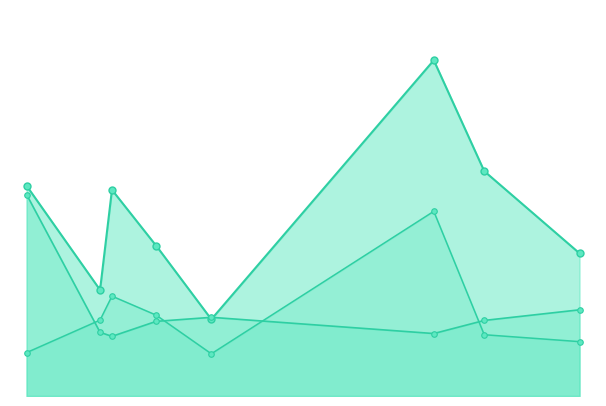

List the series in order of their peak value, lowest first.

Imax_markers, t1/2_markers, Molecules_markers